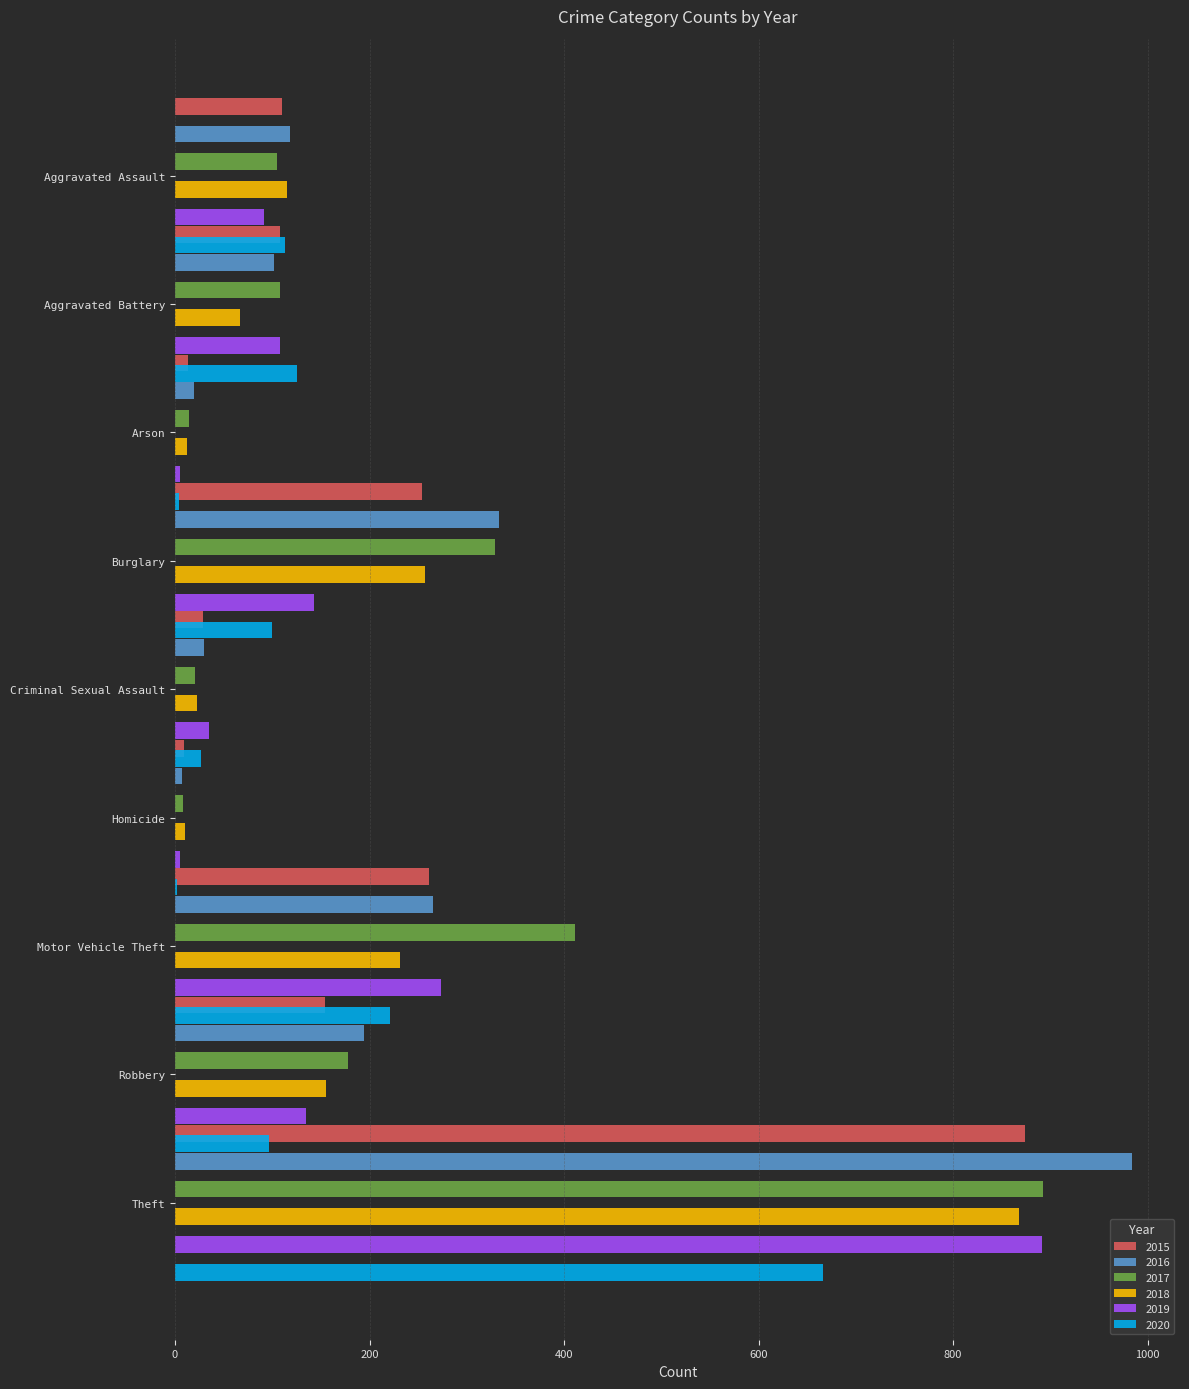

What is the label of the 3rd bar from the left?

Arson